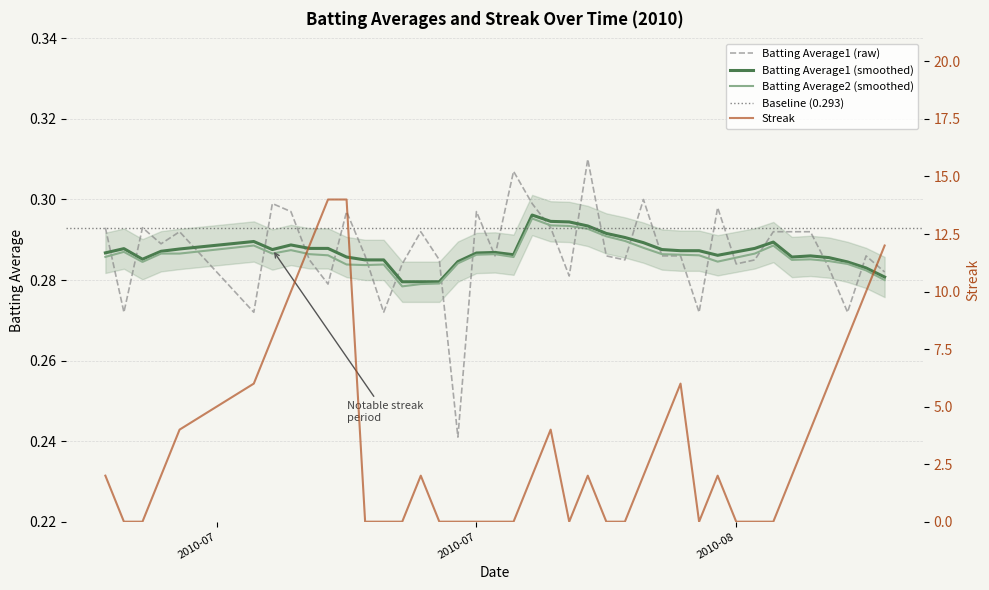

After their last crossing, which series has the higher values: Streak or Batting Average1?

Streak